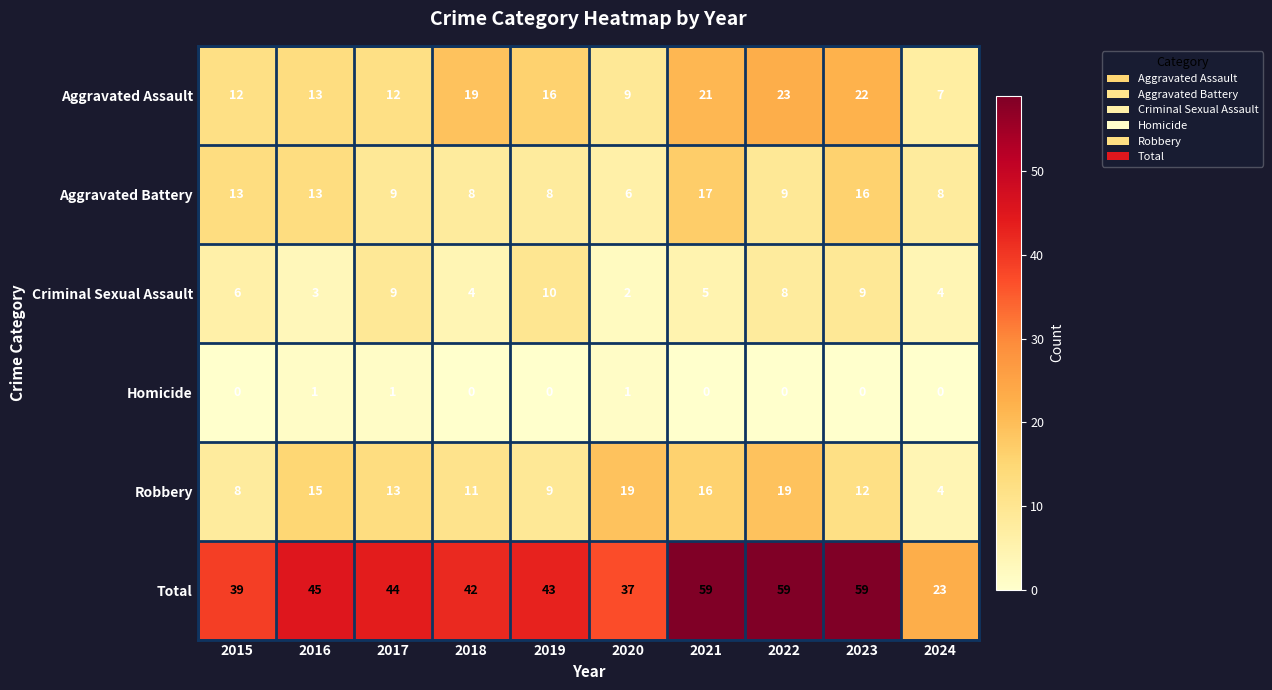

What is the spread (max minus min) of values at 2020?

36